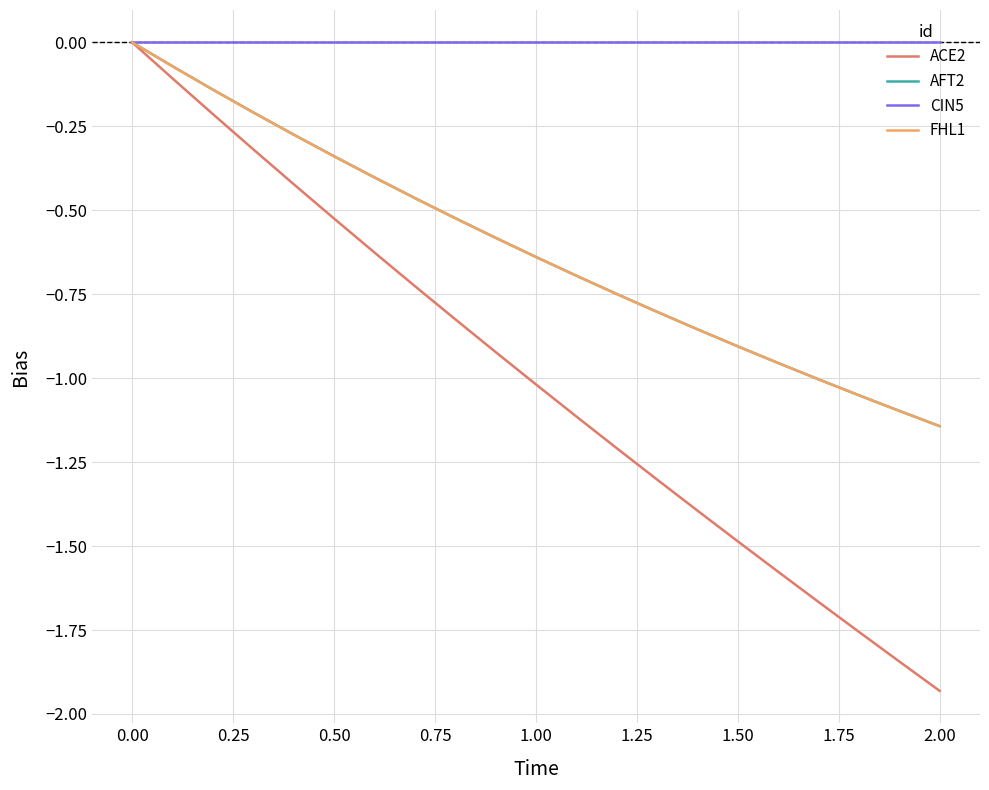

What is the difference between the second highest and second lowest values in the ACE2 series?

1.7